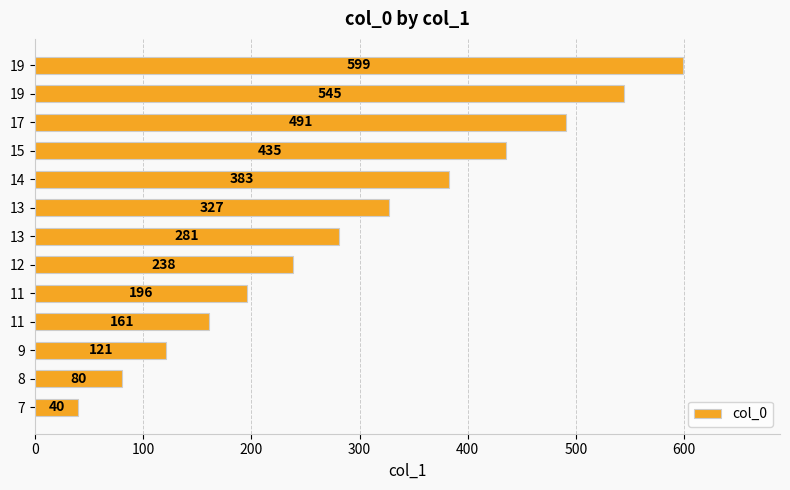

Are the bars grouped side by side (vs. stacked)?

No